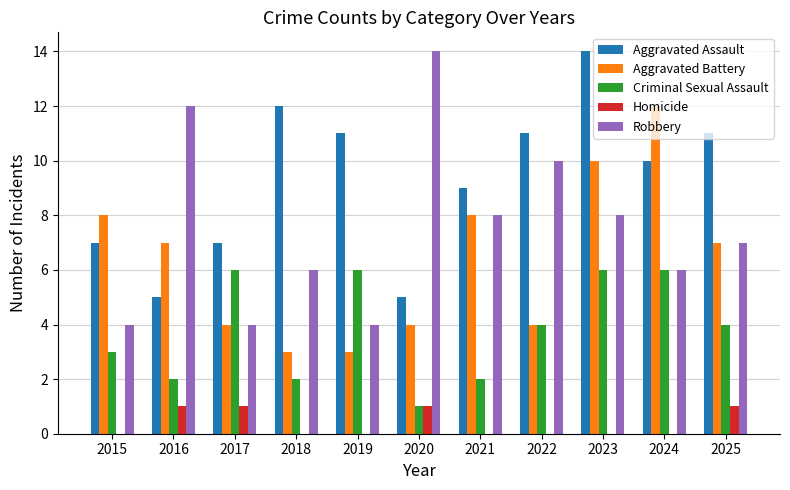

How many Homicide values are between 0 and 1?

11